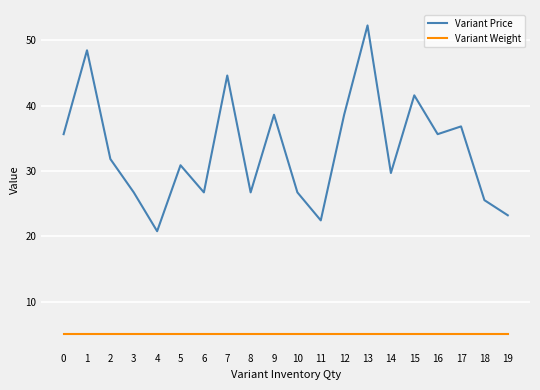

What is the average value of the Variant Weight series?

5.0